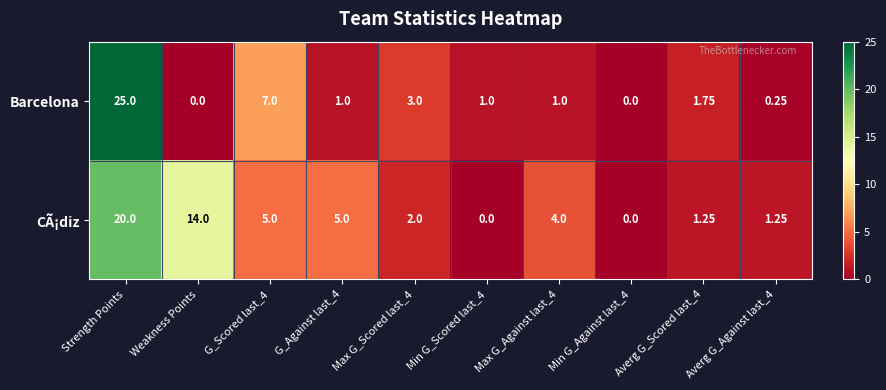

Rank the series by their maximum value, from lowest to highest.

CÃ¡diz, Barcelona